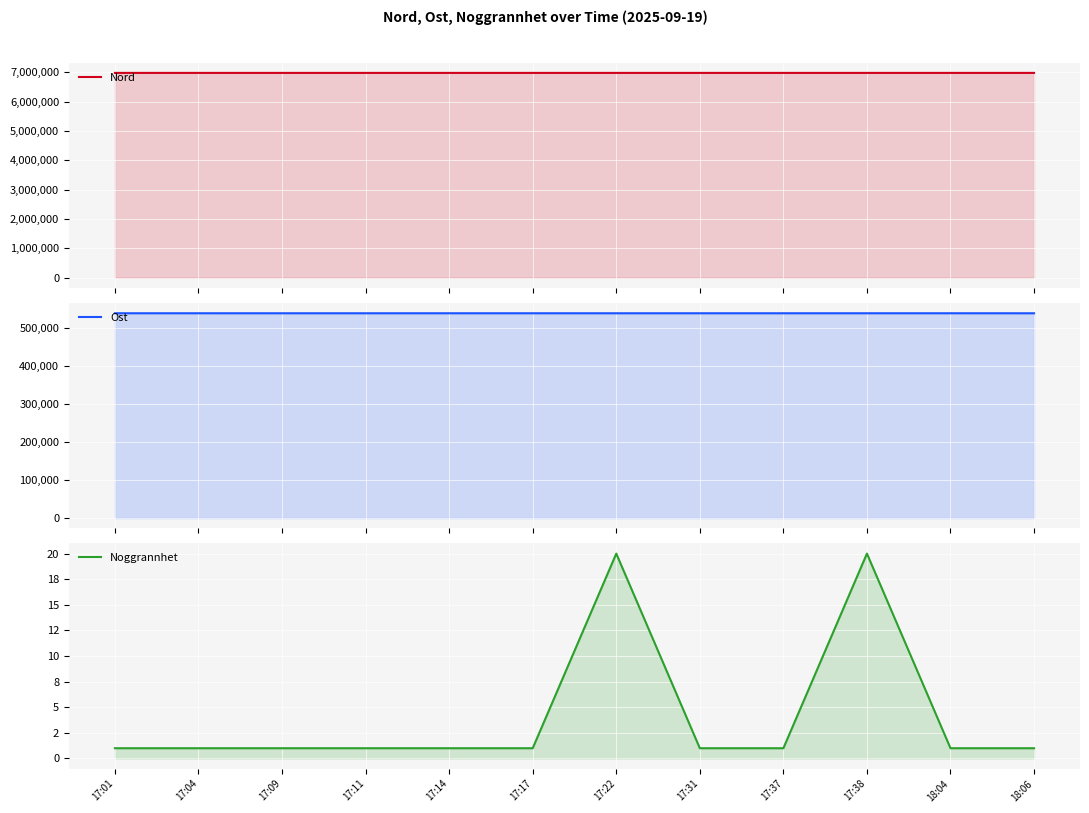

What is the difference between the second highest and second lowest values in the Noggrannhet series?

19